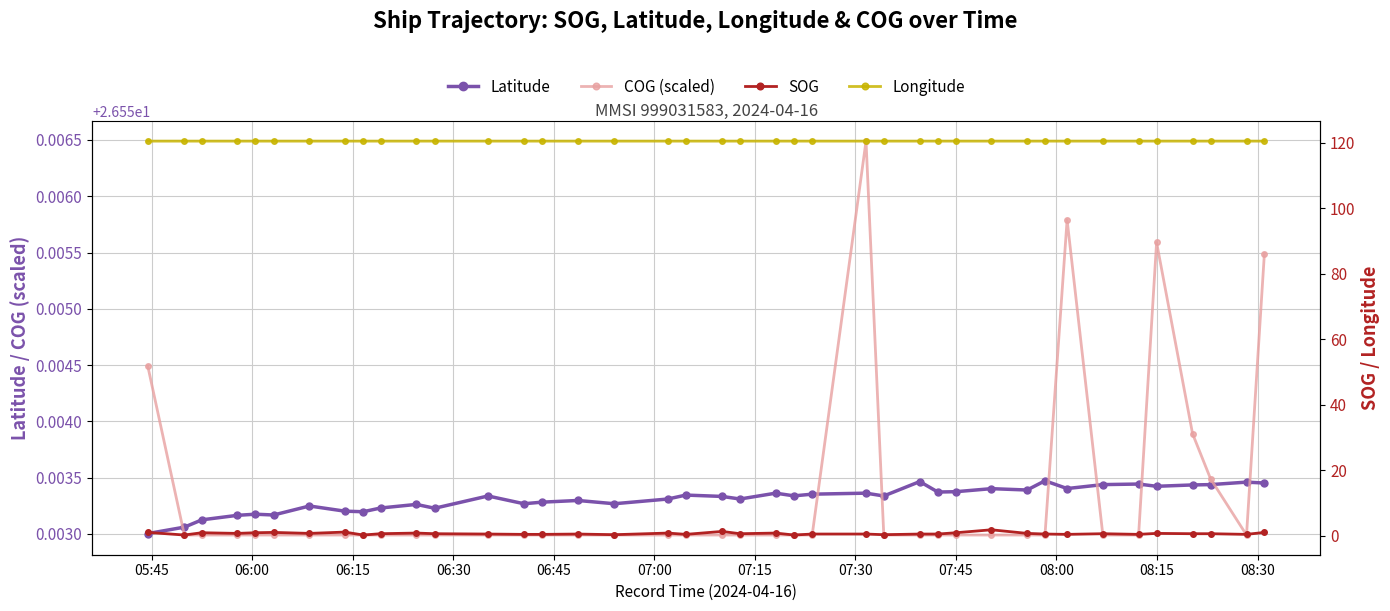

What are all the series names shown in the legend?

Latitude, COG (scaled), SOG, Longitude